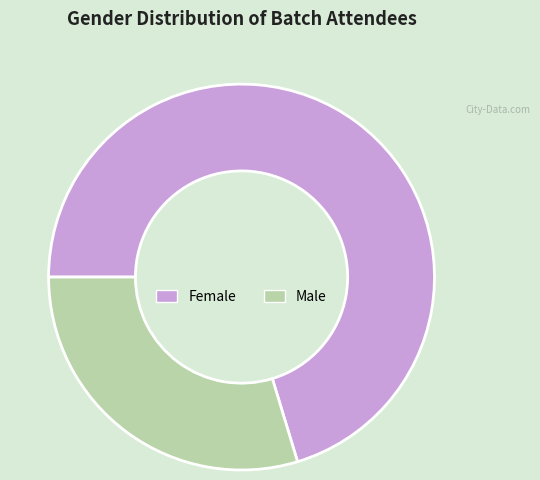

What is the majority slice?

Female